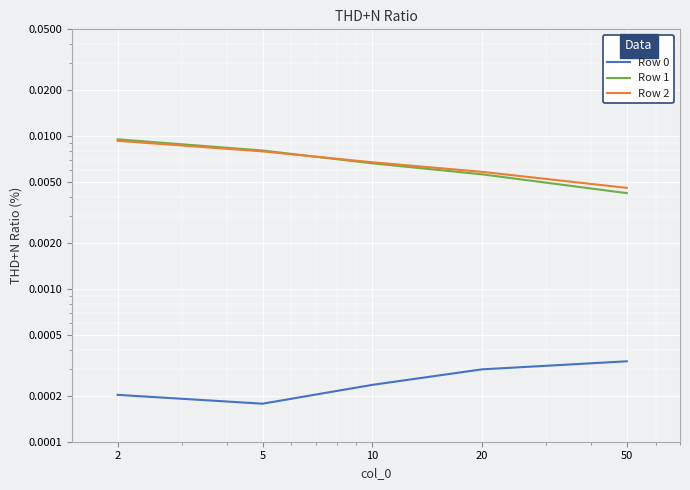

True or false: Row 2 and Row 0 intersect in this chart.

False